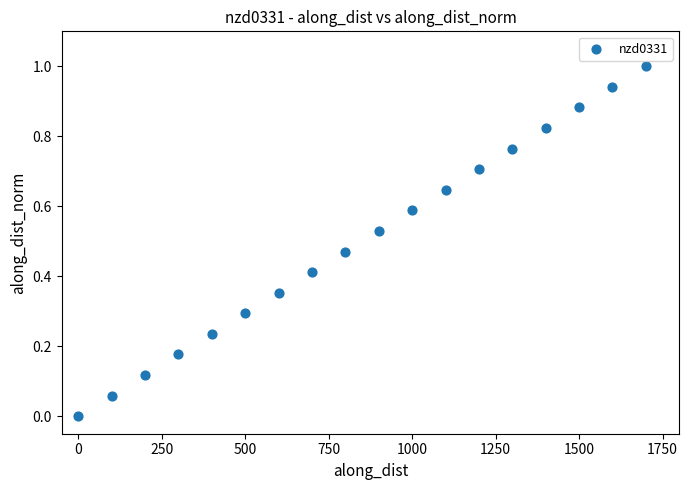

What is the range of Y values (max minus min)?

1.0